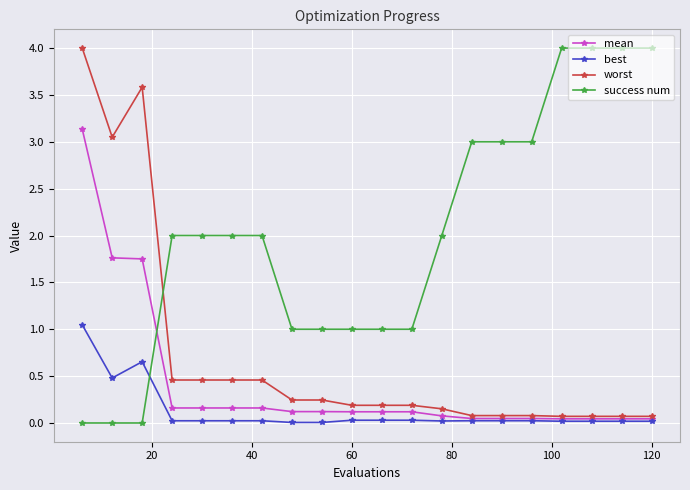

Count the number of data series in this chart.

4